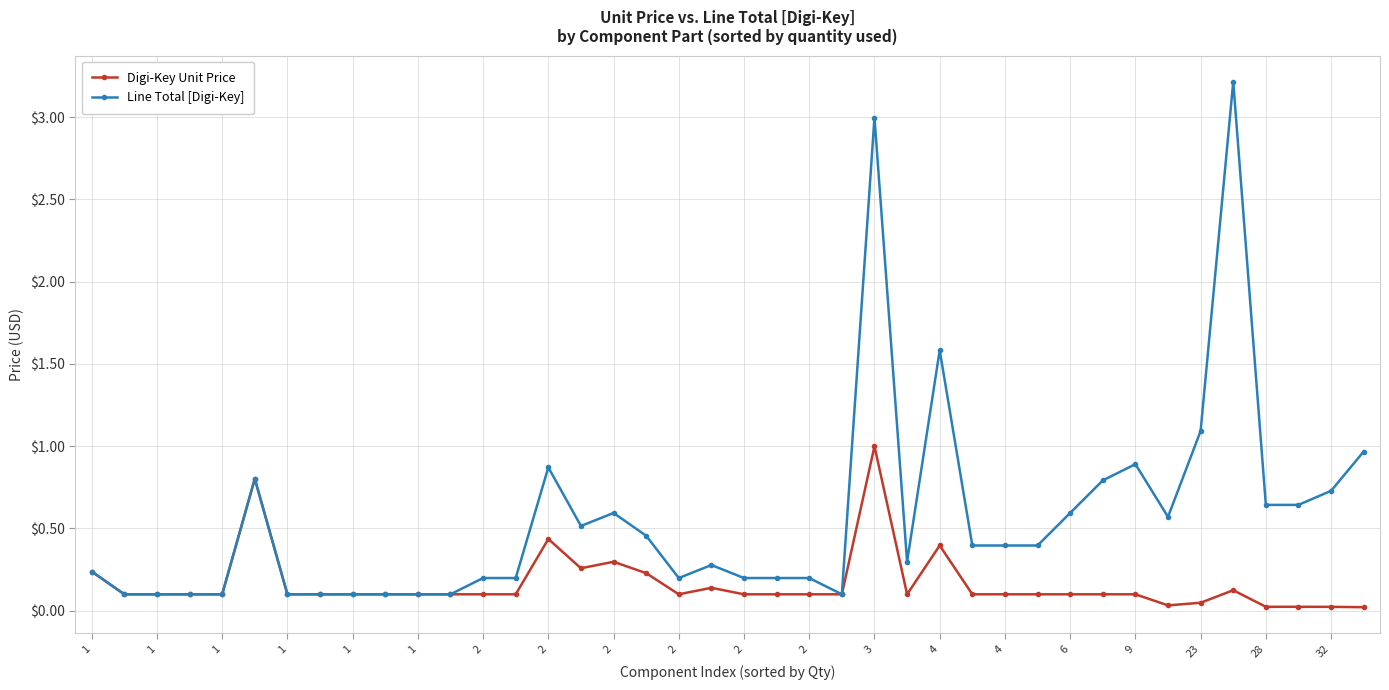

Which series has the largest total across all categories?

Line Total [Digi-Key]